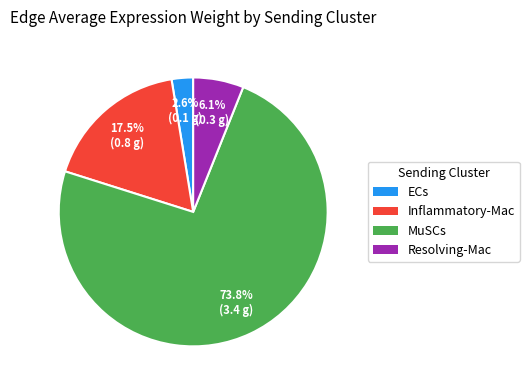

Which has a higher value, Resolving-Mac or ECs?

Resolving-Mac